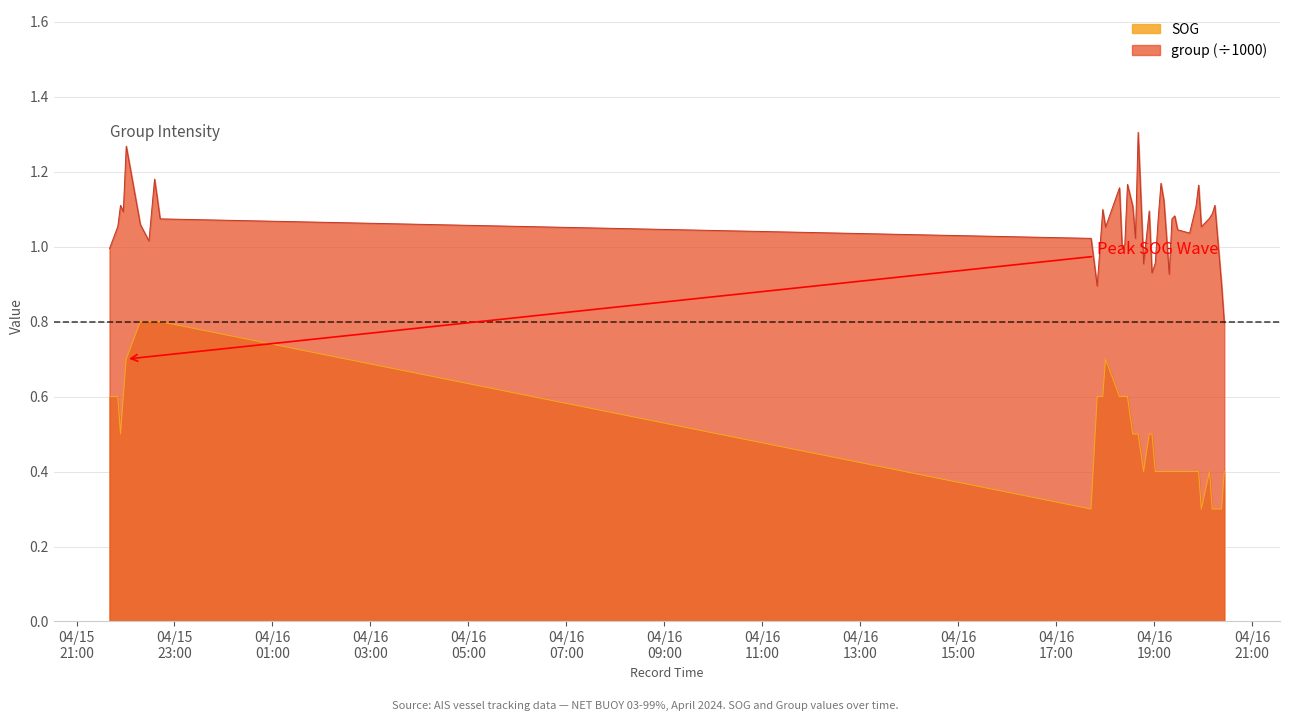

Does the chart display data point markers on the line(s)?

No